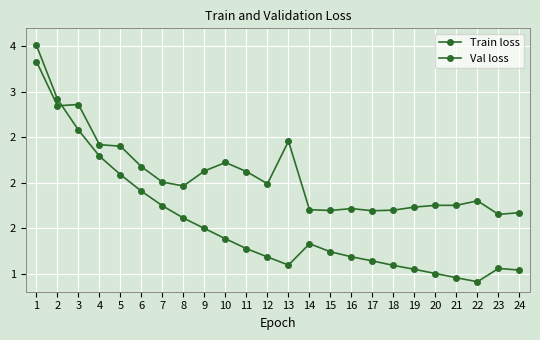

Reading right to left, list all the values displayed in this chart.

Train loss: 1.0	1.1	0.9	1.0	1.0	1.0	1.1	1.1	1.2	1.2	1.3	1.1	1.2	1.3	1.4	1.5	1.6	1.7	1.9	2.1	2.3	2.6	2.9	3.5
Val loss: 1.7	1.7	1.8	1.8	1.8	1.7	1.7	1.7	1.7	1.7	1.7	2.5	2.0	2.1	2.2	2.1	2.0	2.0	2.2	2.4	2.4	2.9	2.8	3.3